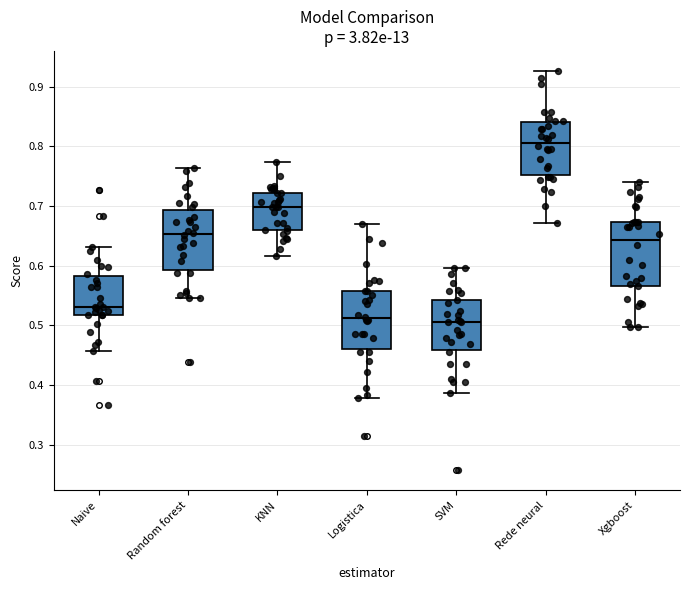

Reading left to right, read every box against the y-axis: the position of its median line, the range the box covers, and the ends of its whiskers. The values are not printed on the chart, so give them approximately, as read against the axis.

Naive: median 0.53, box 0.52 to 0.58, whiskers 0.46 to 0.63
Random forest: median 0.65, box 0.59 to 0.69, whiskers 0.55 to 0.76
KNN: median 0.70, box 0.66 to 0.72, whiskers 0.62 to 0.77
Logistica: median 0.51, box 0.46 to 0.56, whiskers 0.38 to 0.67
SVM: median 0.50, box 0.46 to 0.54, whiskers 0.39 to 0.60
Rede neural: median 0.81, box 0.75 to 0.84, whiskers 0.67 to 0.93
Xgboost: median 0.64, box 0.57 to 0.67, whiskers 0.50 to 0.74